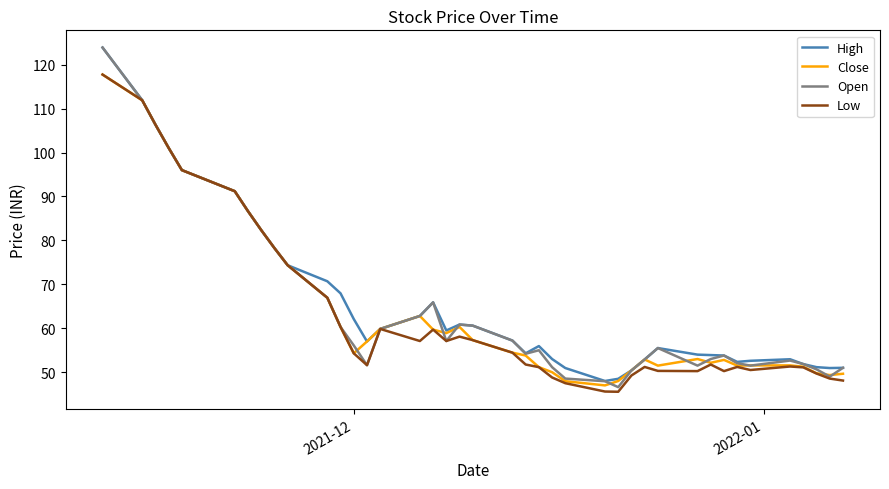

What is the maximum value shown in the chart?

123.9